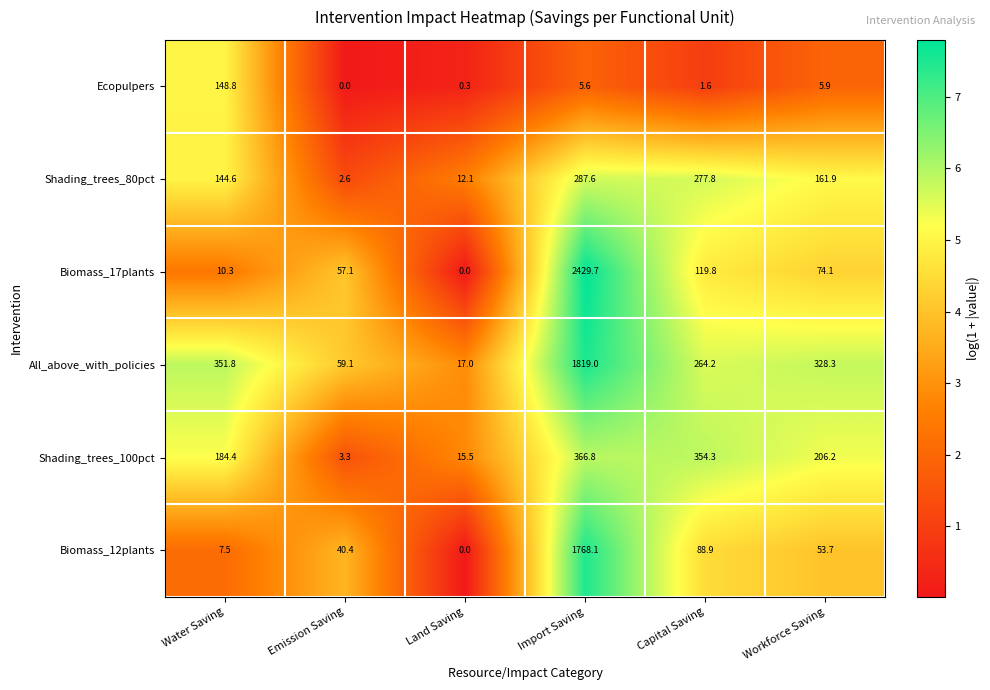

Which series has the largest total across all categories?

All_above_with_policies